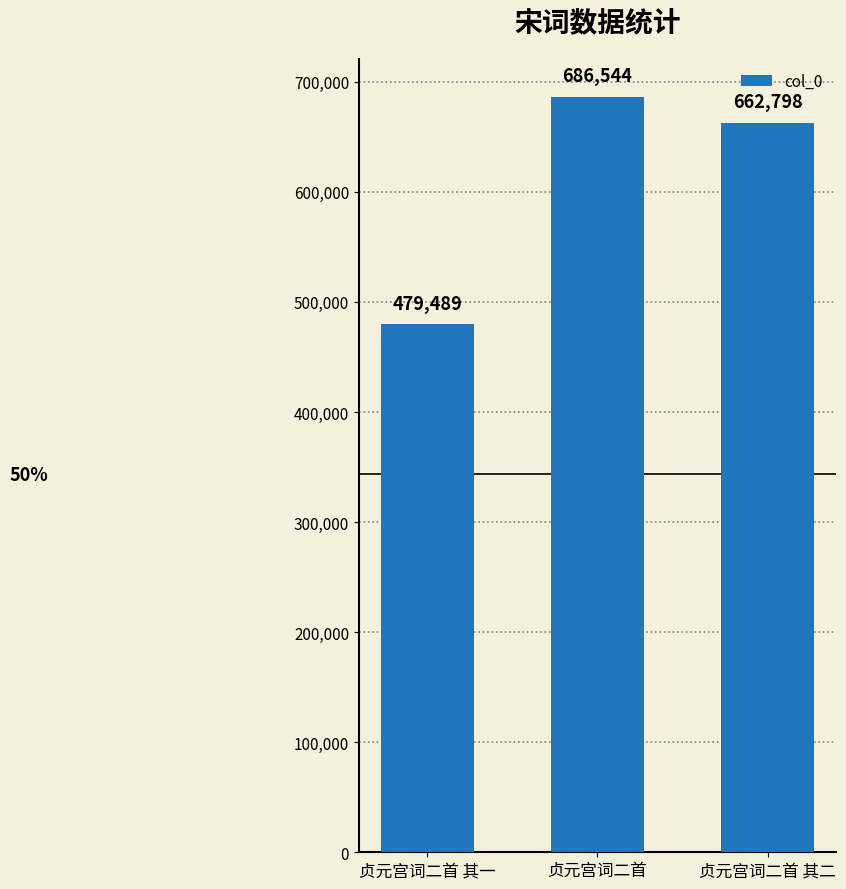

List the labels in order of value, smallest first.

贞元宫词二首 其一, 贞元宫词二首 其二, 贞元宫词二首